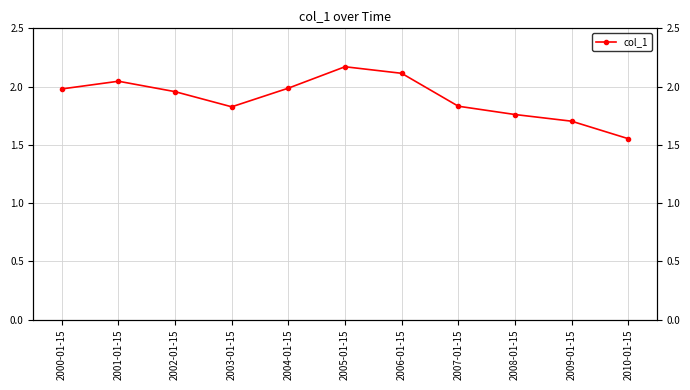

Does the chart have visible grid lines?

Yes